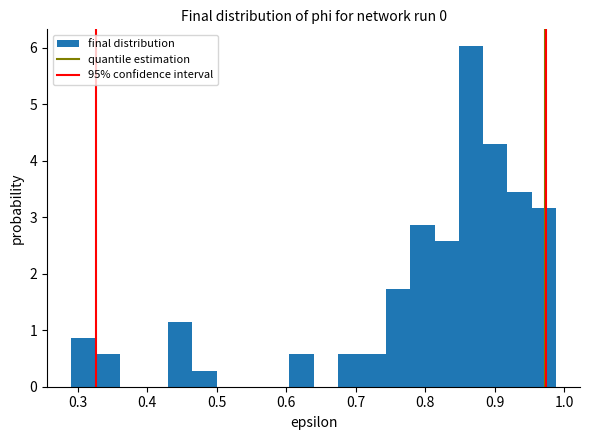

Read against the x-axis, roughly where is the centre of the tallest bar?

0.87